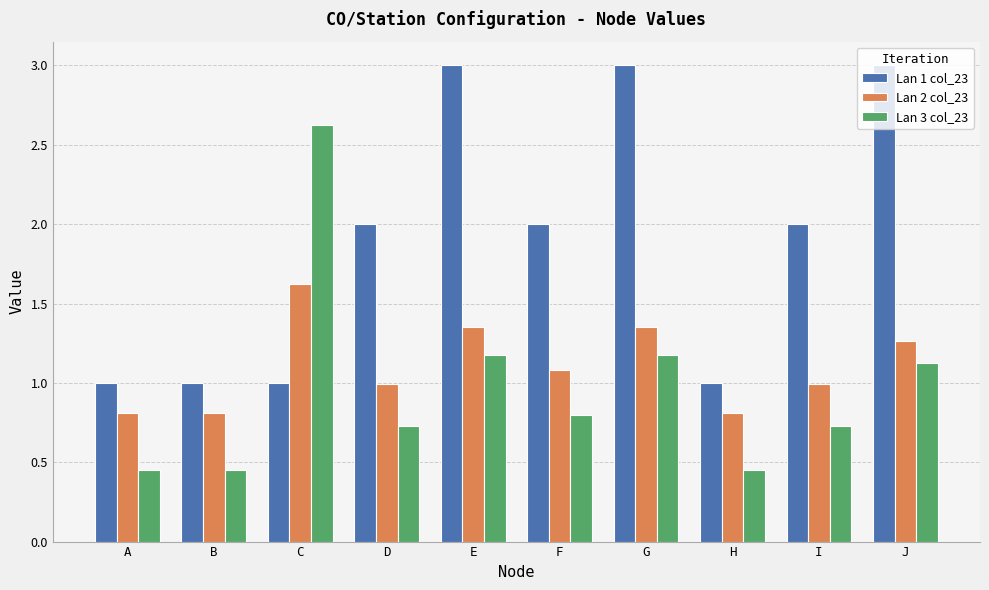

How many bars are there in total?

30